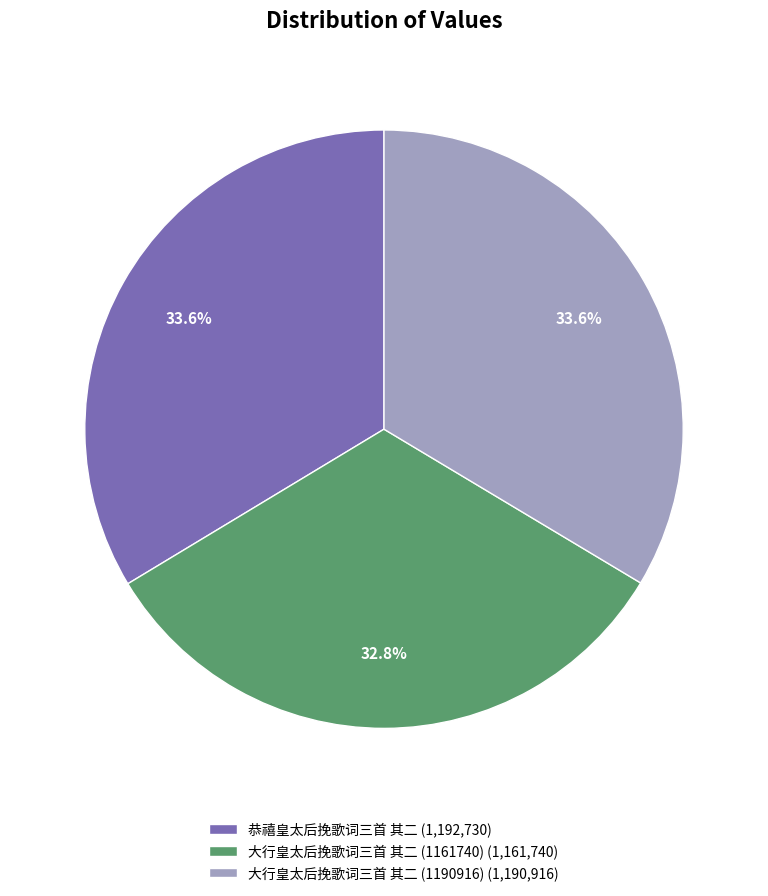

Does 大行皇太后挽歌词三首 其二 (1161740) account for over 50% of the chart?

No